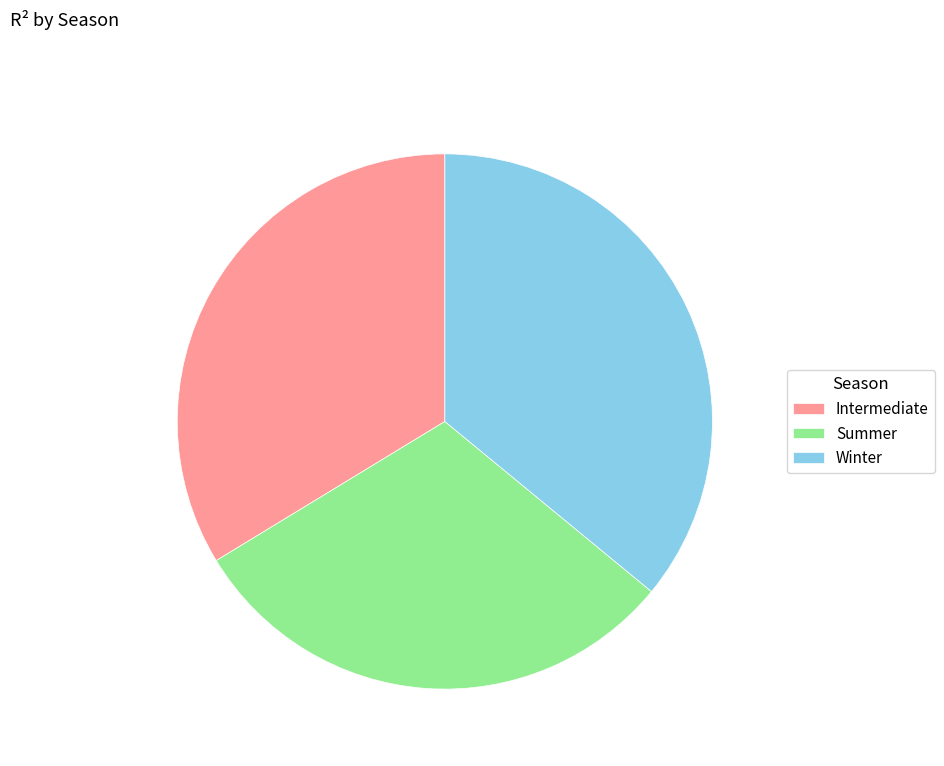

Rank the categories by value from lowest to highest.

Summer, Intermediate, Winter